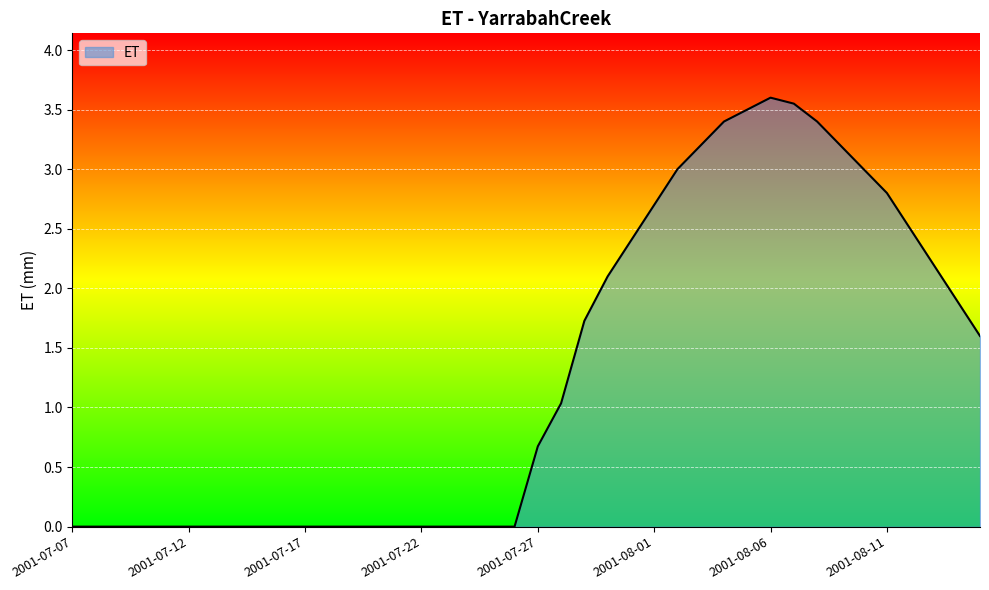

What is the difference between the maximum and minimum values?

3.6